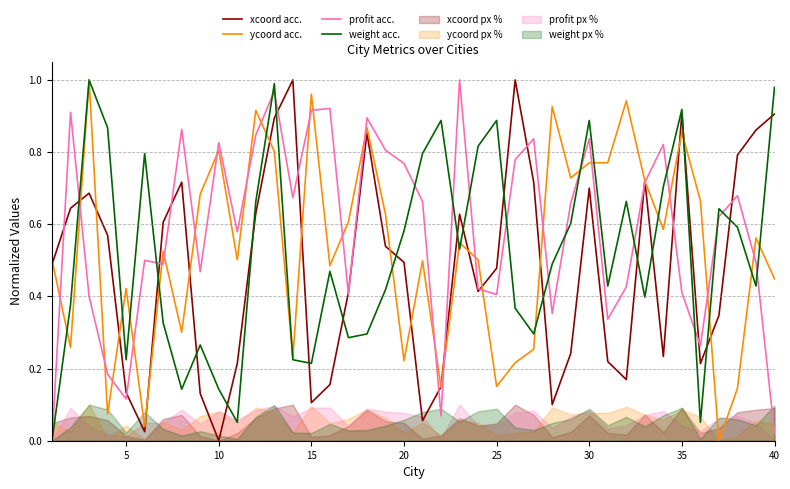

True or false: profit acc. and ycoord acc. cross at least once.

True